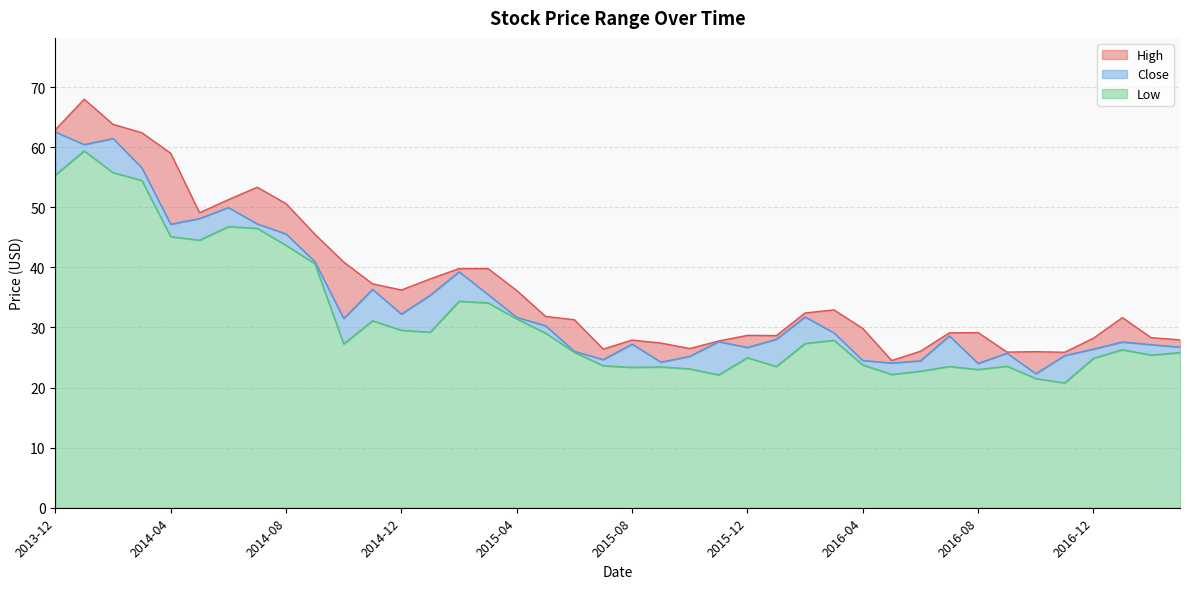

Which series has the largest range (max minus min)?

High